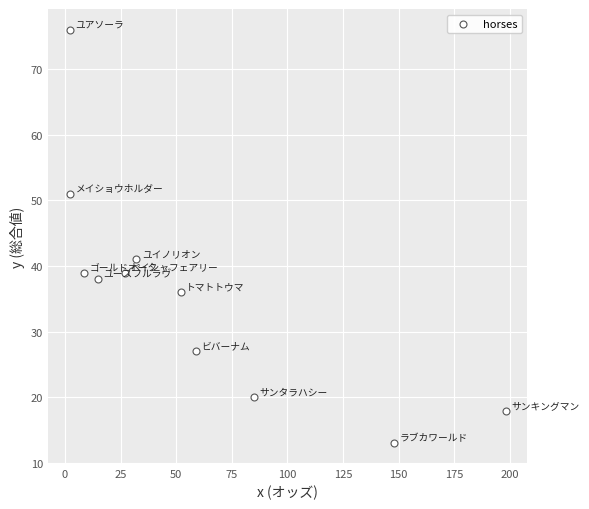

What Y value in the scatter plot is closest to 44?

41